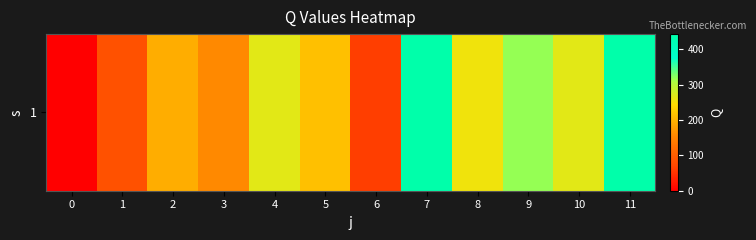

Is it true that the value at 6 is 61.5?

True